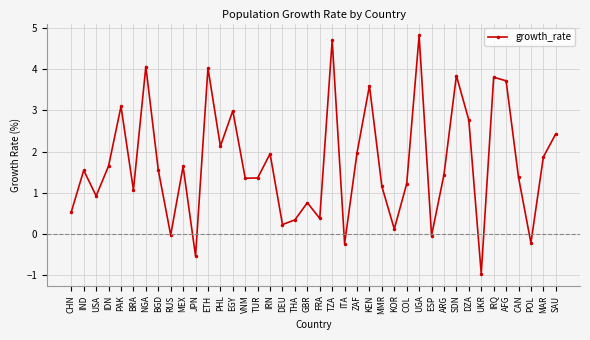

Is it true that the value at SAU is 2.4?

True